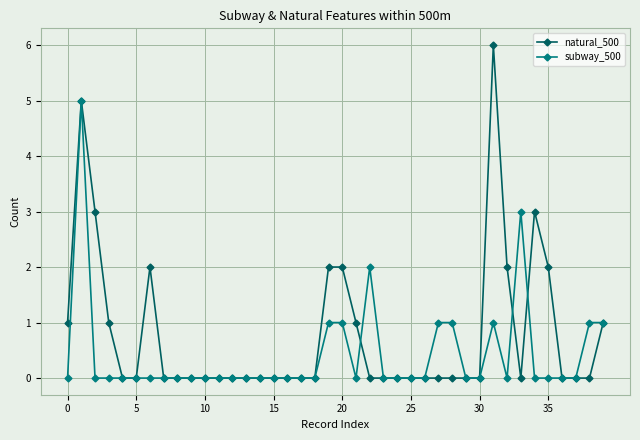

What is the value of the subway_500 point at the 28th from the left?

1